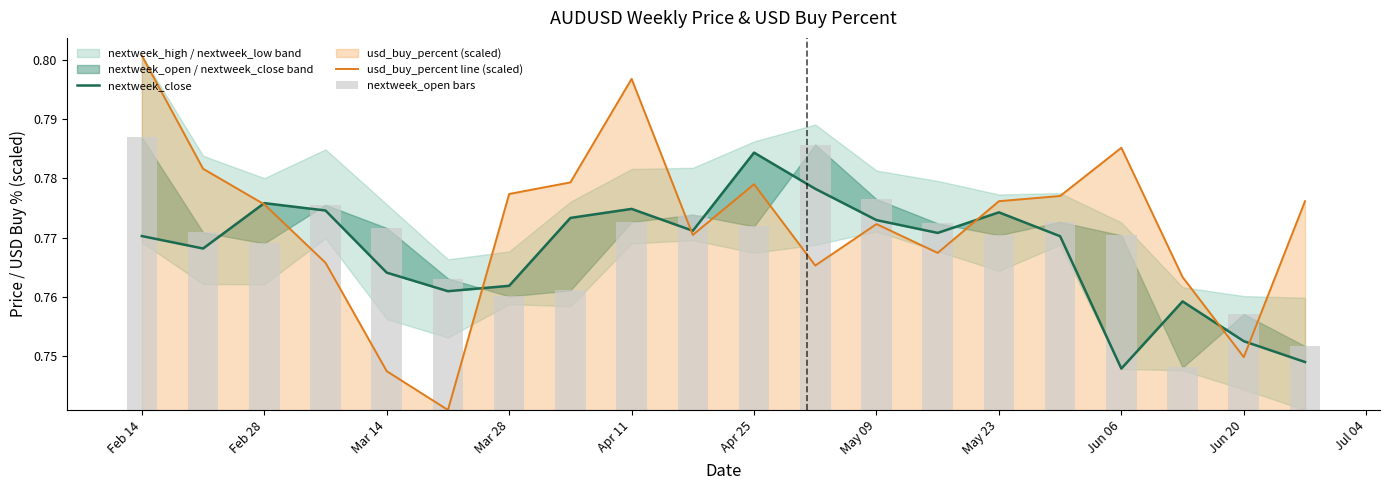

What is the average value of the nextweek_close series?

0.8